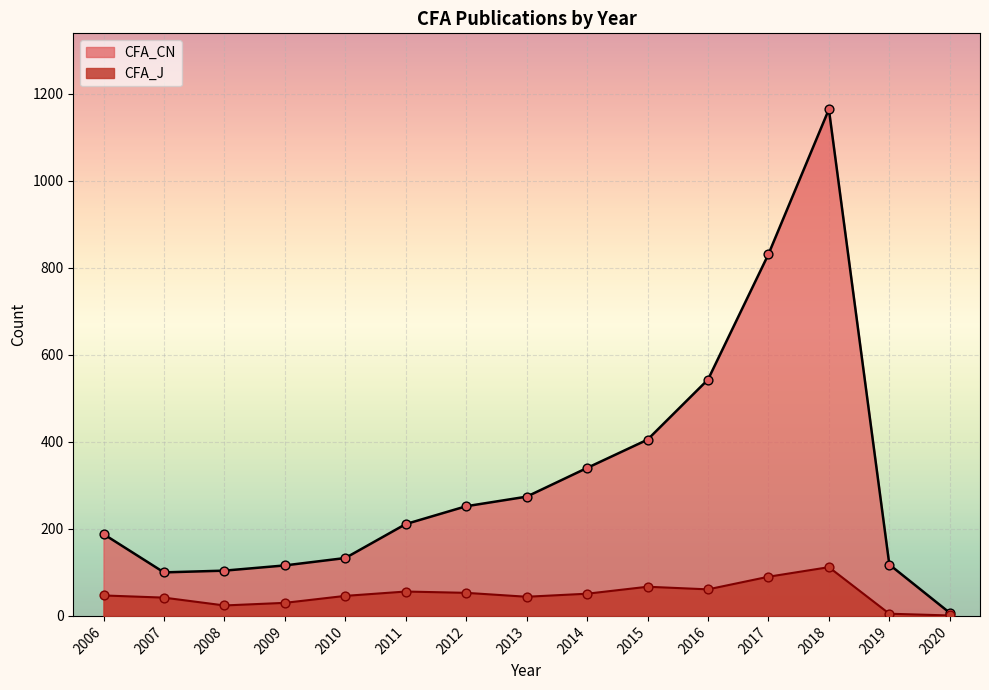

At which category is the sum across all series the highest?

2018